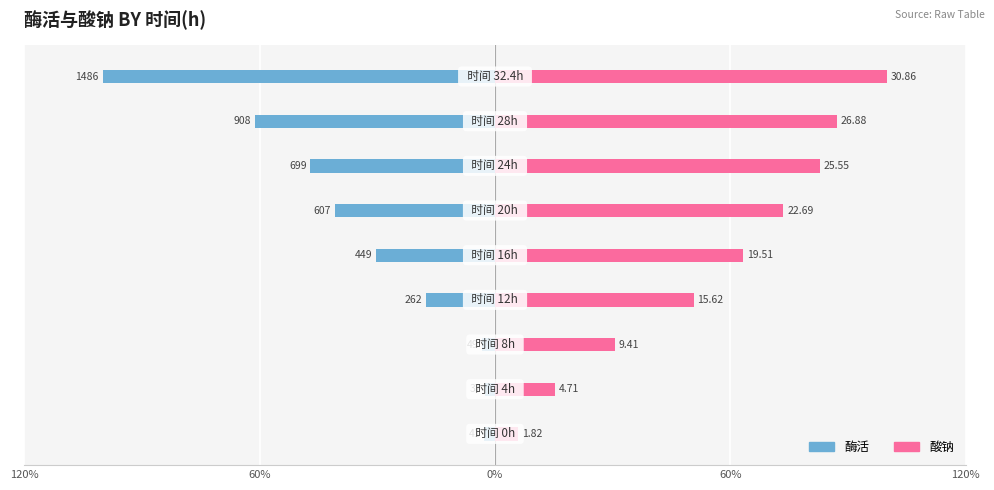

Which series has the widest spread of values?

酶活